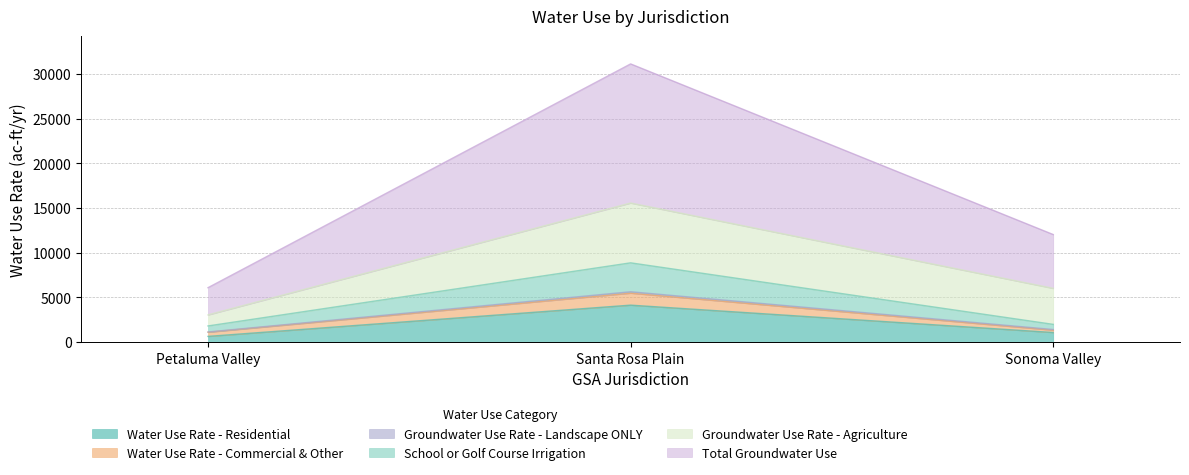

What is the greatest value displayed?

31101